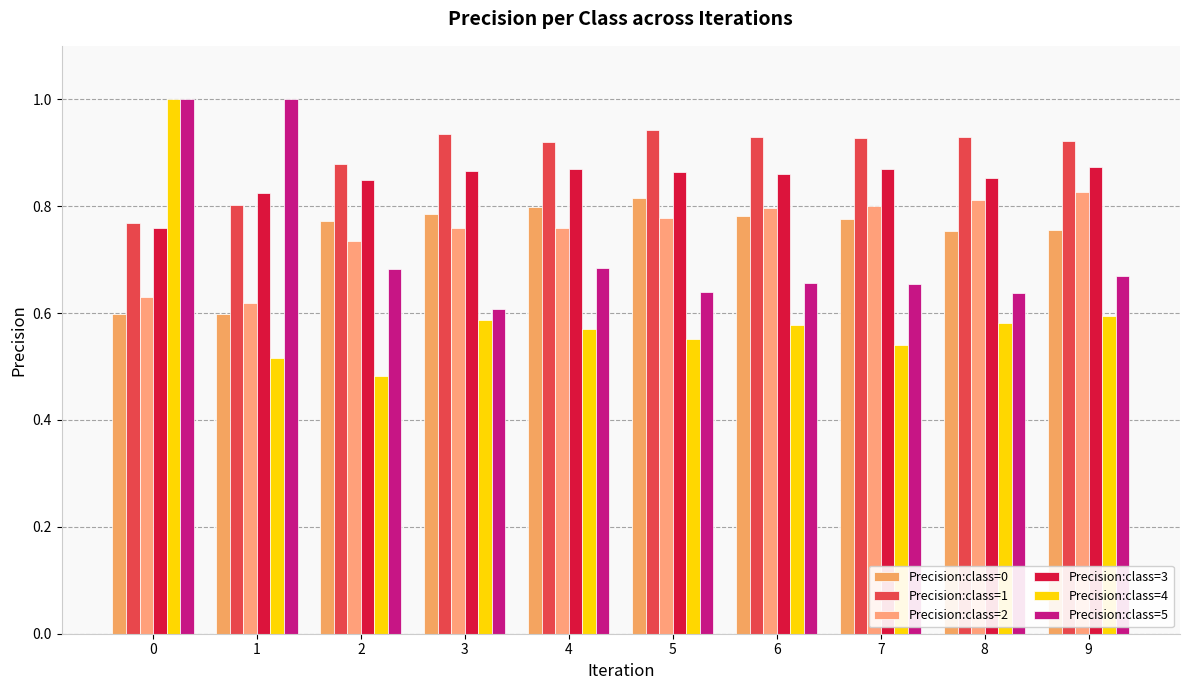

Reading left to right, list all the values displayed in this chart.

Precision:class=0: 0.6	0.6	0.8	0.8	0.8	0.8	0.8	0.8	0.8	0.8
Precision:class=1: 0.8	0.8	0.9	0.9	0.9	0.9	0.9	0.9	0.9	0.9
Precision:class=2: 0.6	0.6	0.7	0.8	0.8	0.8	0.8	0.8	0.8	0.8
Precision:class=3: 0.8	0.8	0.8	0.9	0.9	0.9	0.9	0.9	0.9	0.9
Precision:class=4: 1.0	0.5	0.5	0.6	0.6	0.6	0.6	0.5	0.6	0.6
Precision:class=5: 1.0	1.0	0.7	0.6	0.7	0.6	0.7	0.7	0.6	0.7